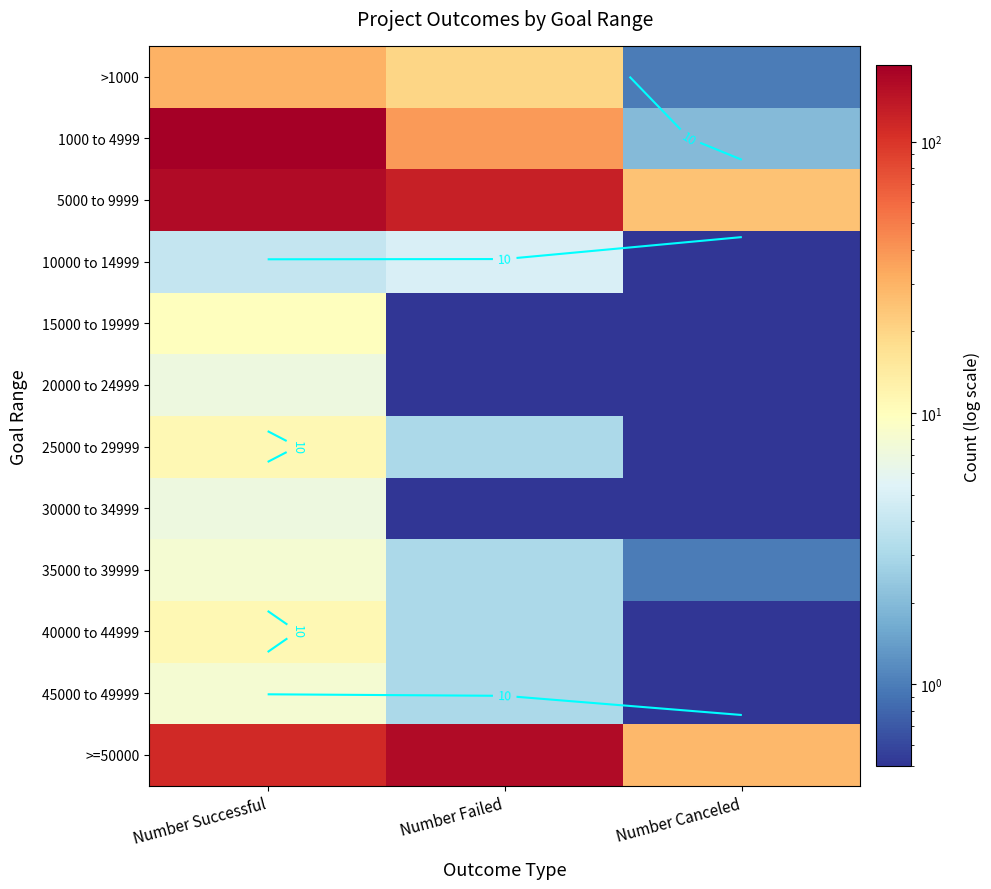

Is it true that 20000 to 24999 equals 7.0 at Number Successful?

True